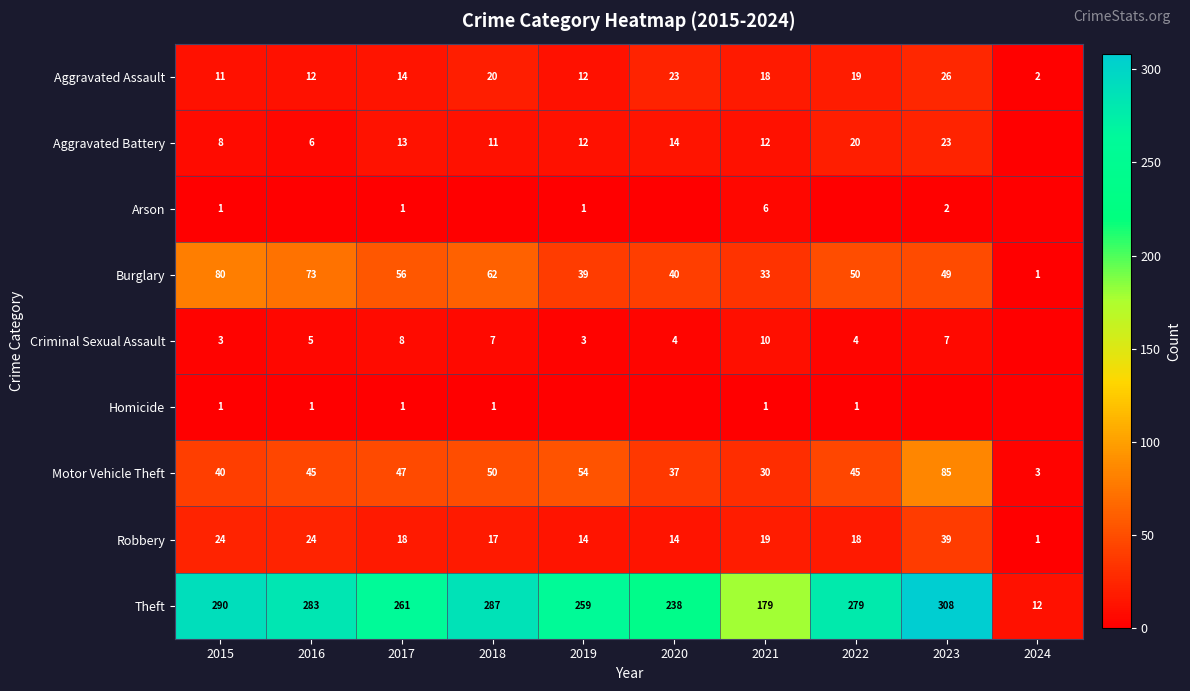

What is the difference between the highest and lowest values at 2023?

308